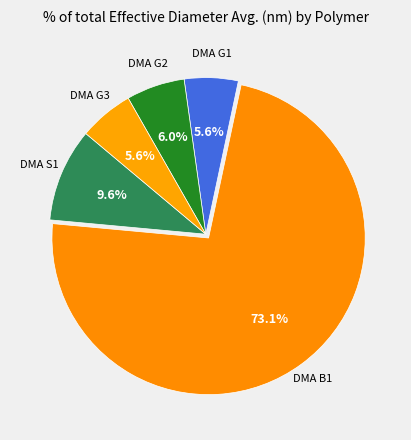

To the nearest percent, what percentage of the pie is DMA G2?

6%